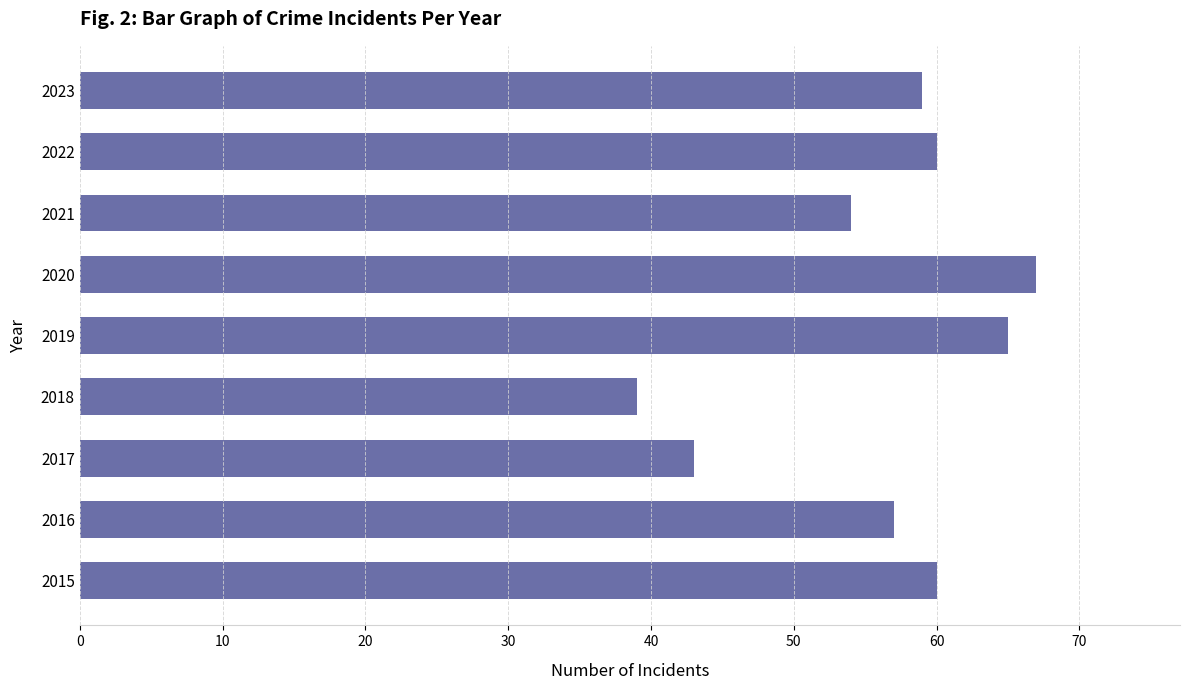

How many bars are there in total?

9